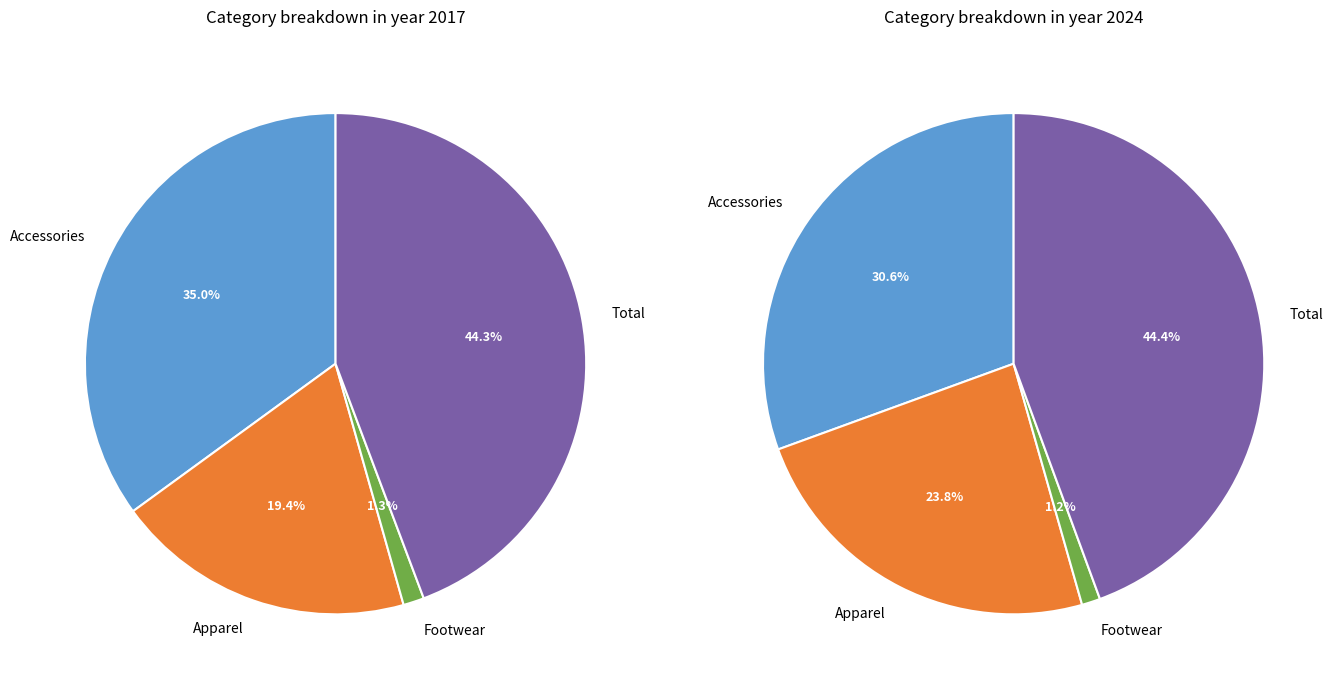

Between Total and Apparel, which is larger?

Total